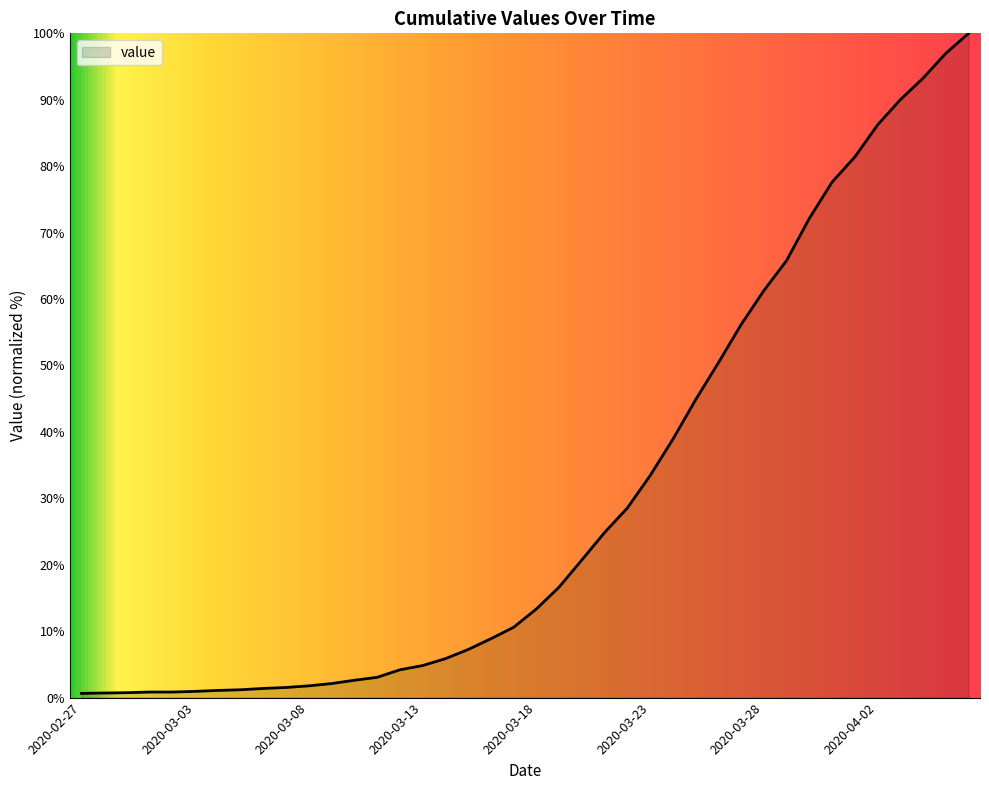

Count the number of data series in this chart.

1